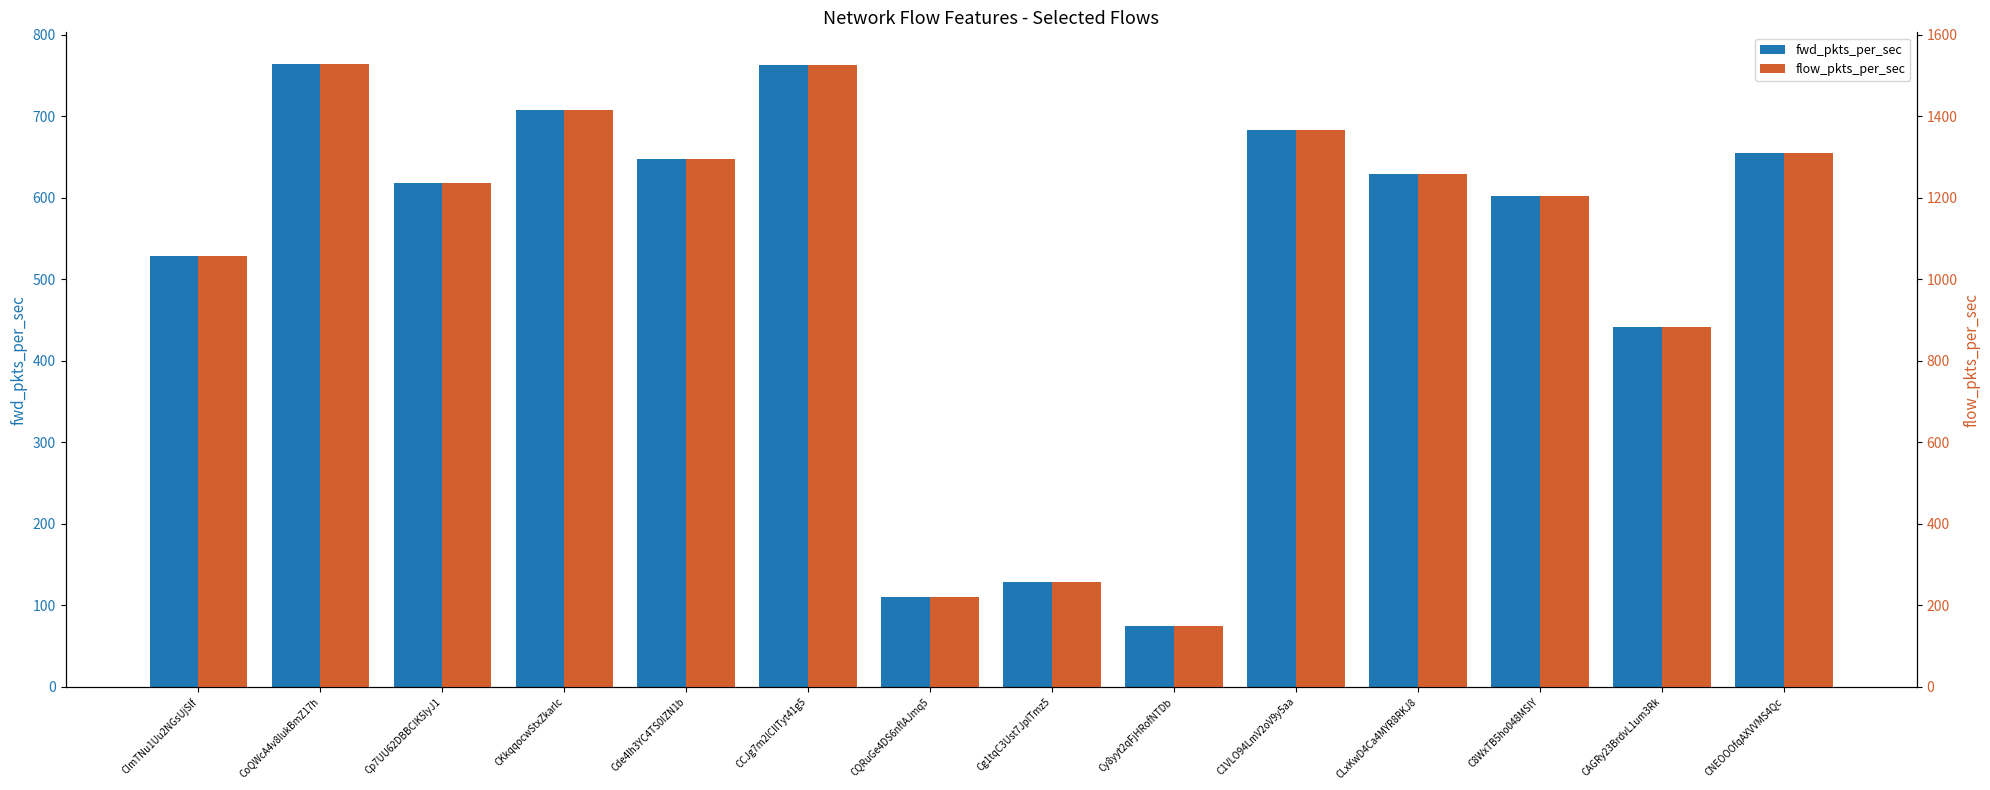

Is the value of flow_pkts_per_sec at CCJg7m2lCIlTyt41g5 greater than the value of fwd_pkts_per_sec at CKkqqocwStxZkarlc?

Yes